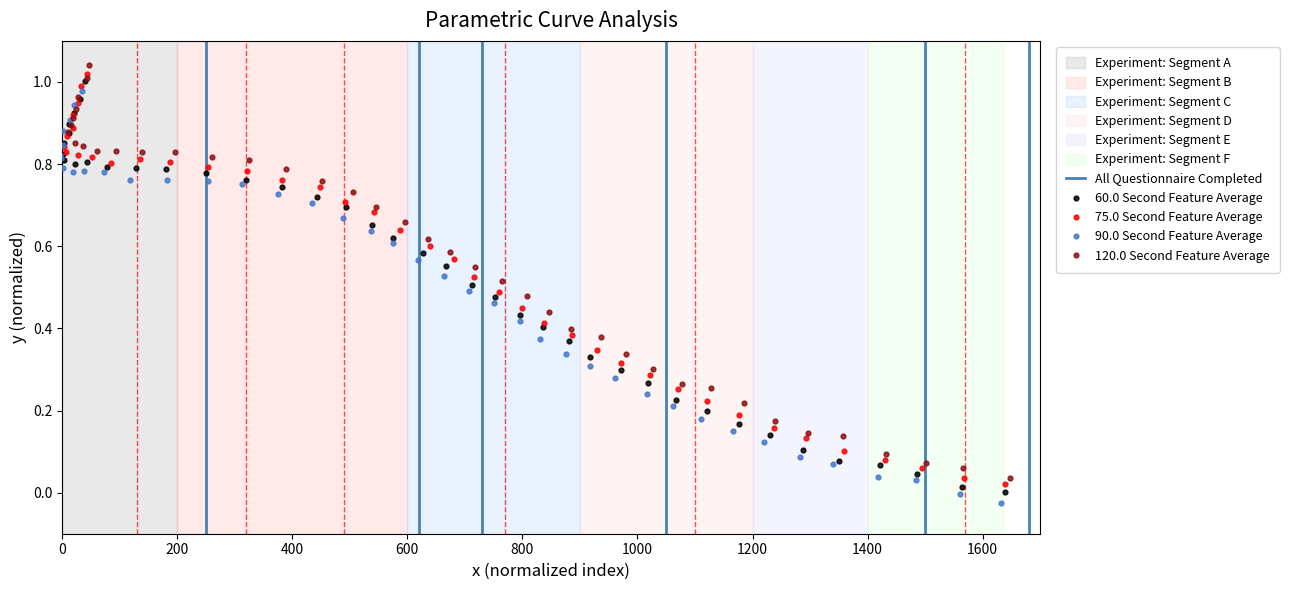

Which series has the widest spread of Y values?

120.0 Second Feature Average